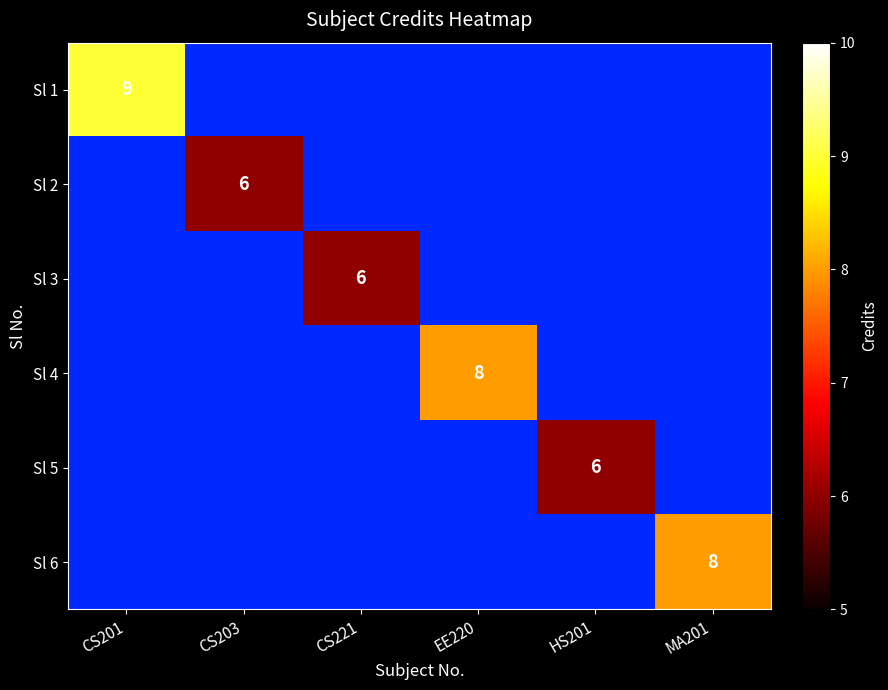

At how many categories does at least one series exceed 7?

3